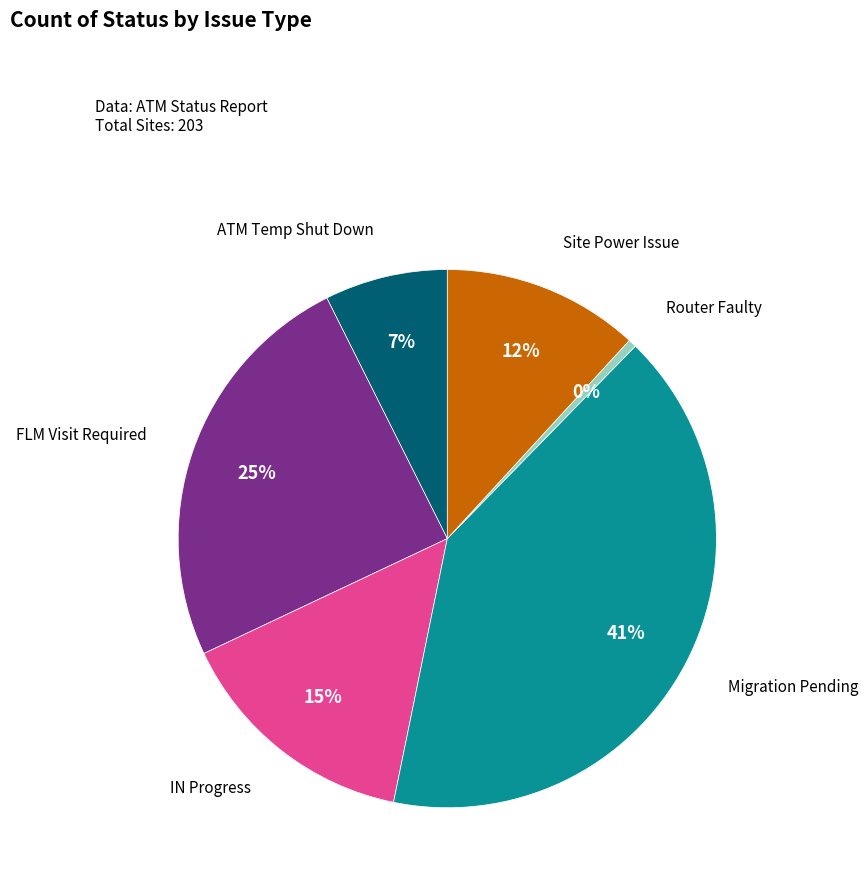

True or false: Site Power Issue accounts for 26% of the total.

False